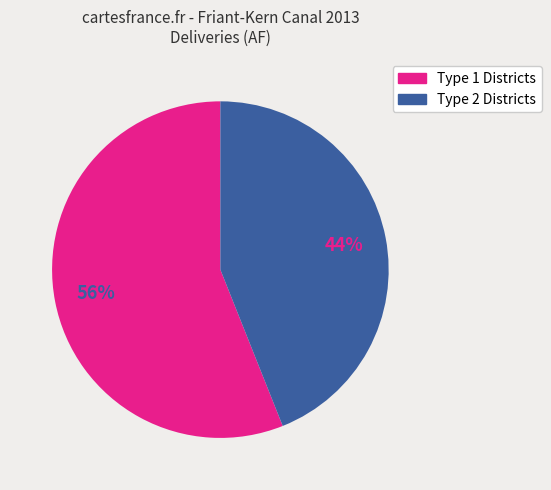

Is there a majority slice in this chart?

Yes